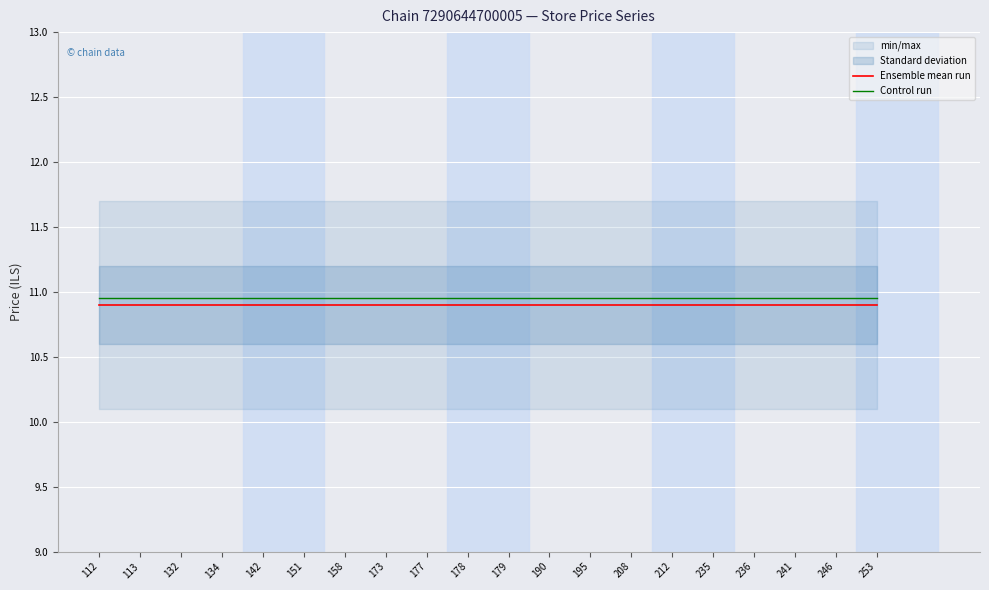

The Ensemble mean run series shows 6.5 at 112. True or false?

False